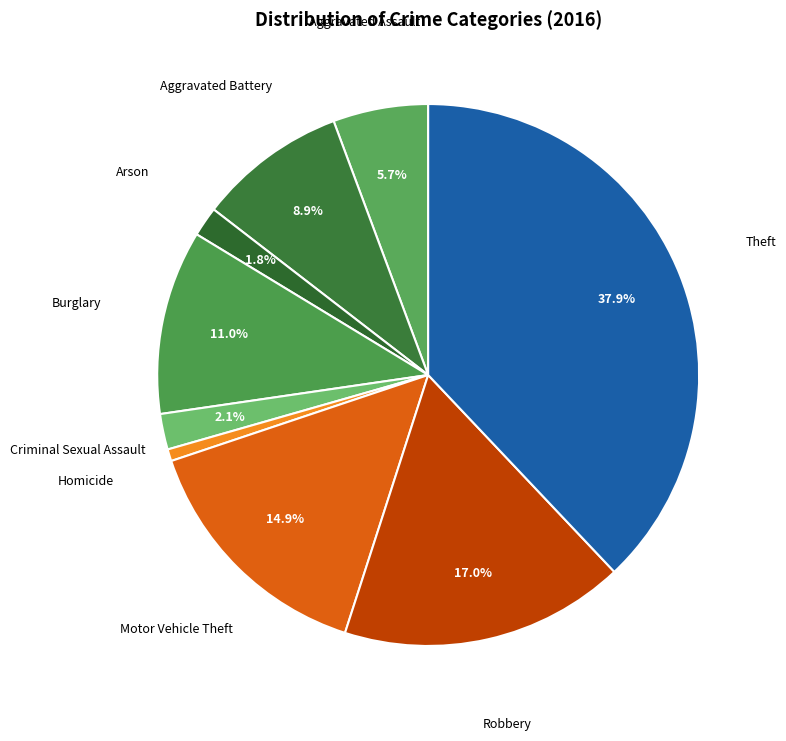

How many segments does this pie chart have?

9